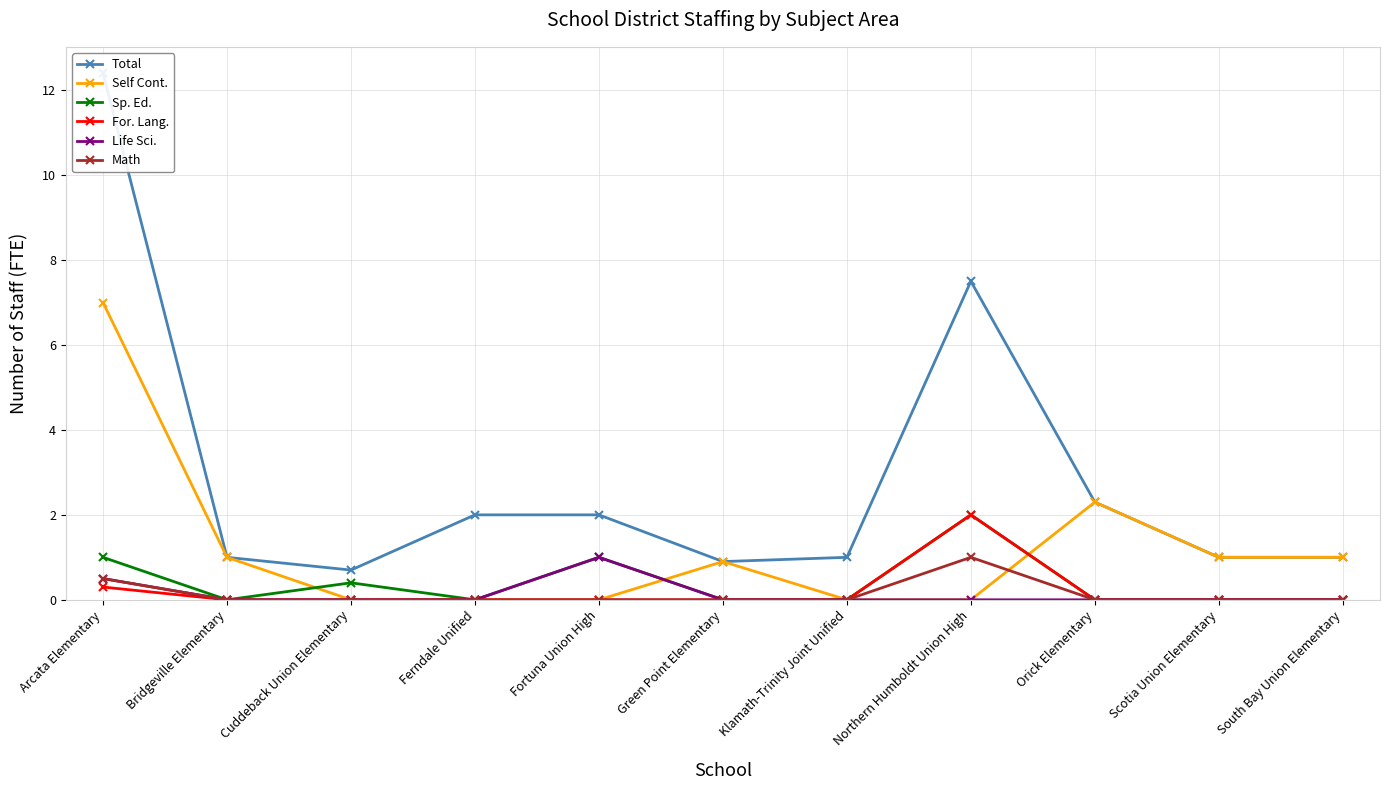

What is the difference between the second highest and second lowest values in the For. Lang. series?

0.3